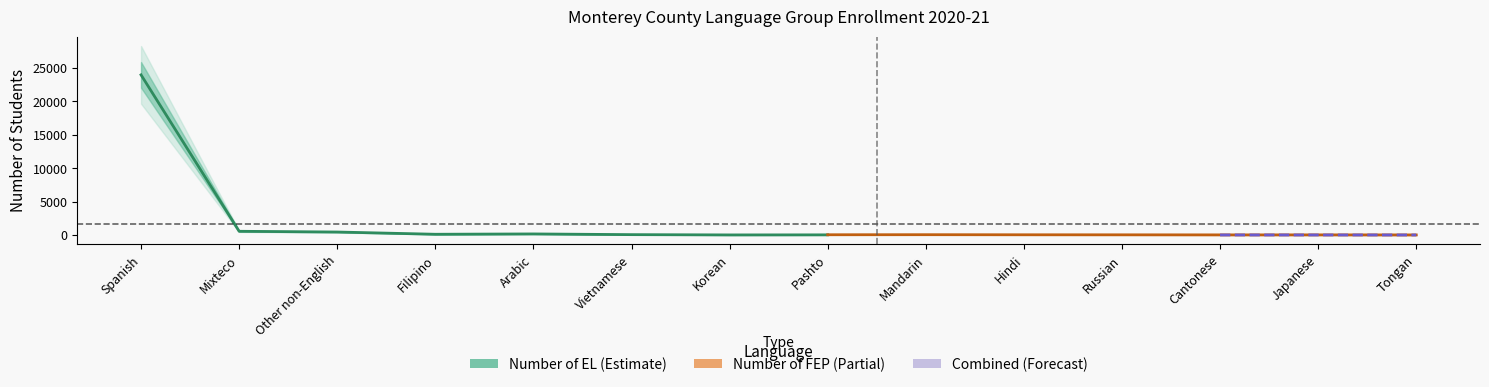

Where is the first local maximum for Number of EL?

Arabic